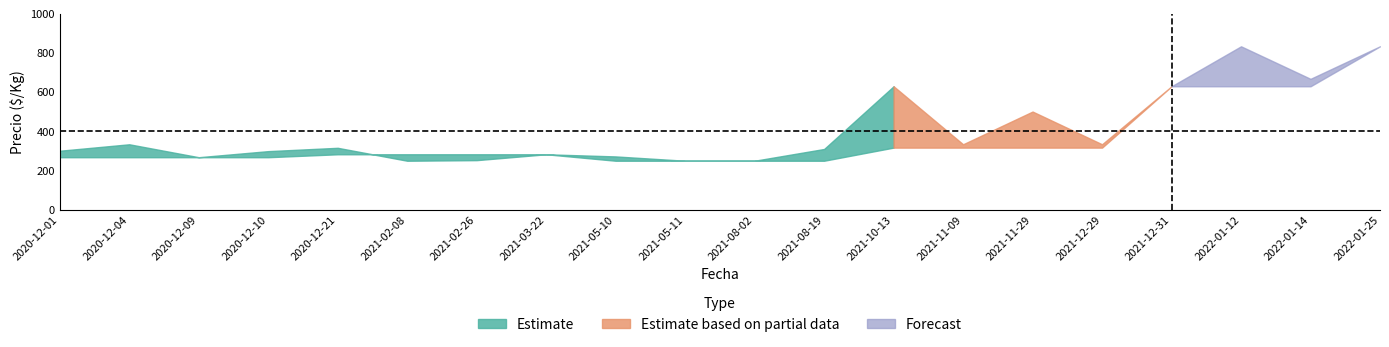

Read the Precio maximo value at 2021-05-10, to the nearest 100.

300